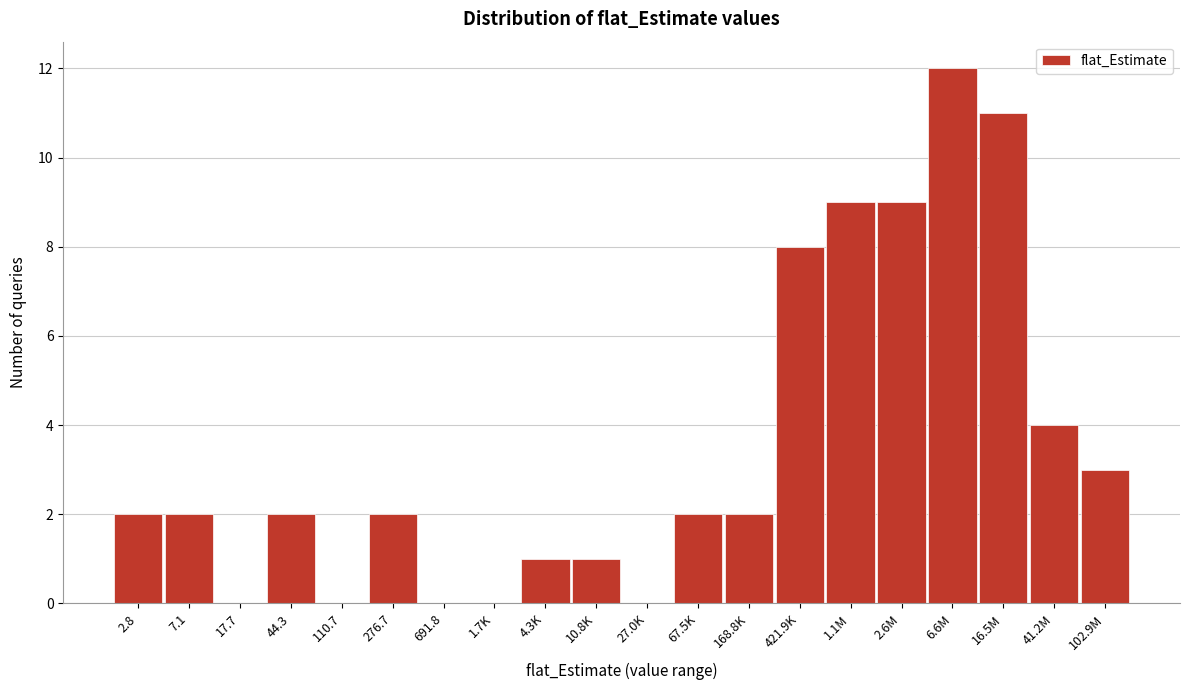

Reading right to left, extract all data points from this chart.

102.9M=3	41.2M=4	16.5M=11	6.6M=12	2.6M=9	1.1M=9	421.9K=8	168.8K=2	67.5K=2	27.0K=0	10.8K=1	4.3K=1	1.7K=0	691.8=0	276.7=2	110.7=0	44.3=2	17.7=0	7.1=2	2.8=2